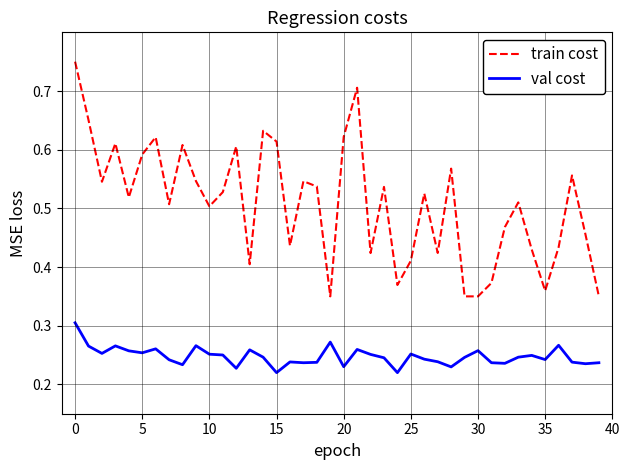

True or false: train cost and val cost intersect in this chart.

False